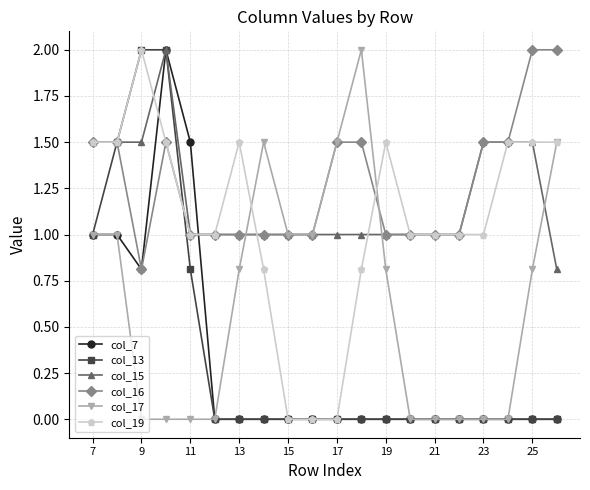

What is the minimum value for col_15?

0.8